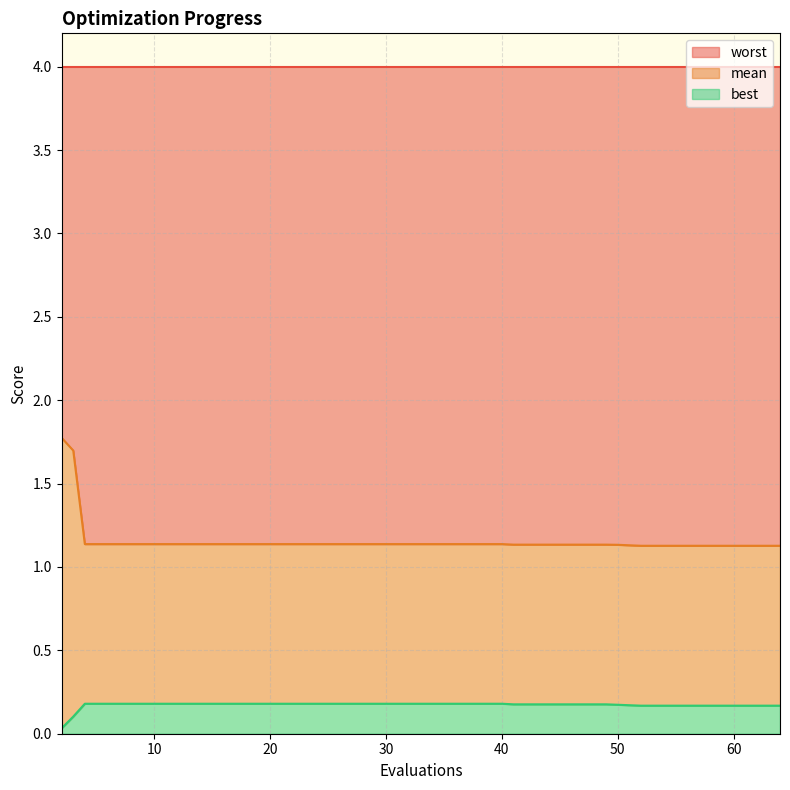

How many lines are shown in the chart?

3